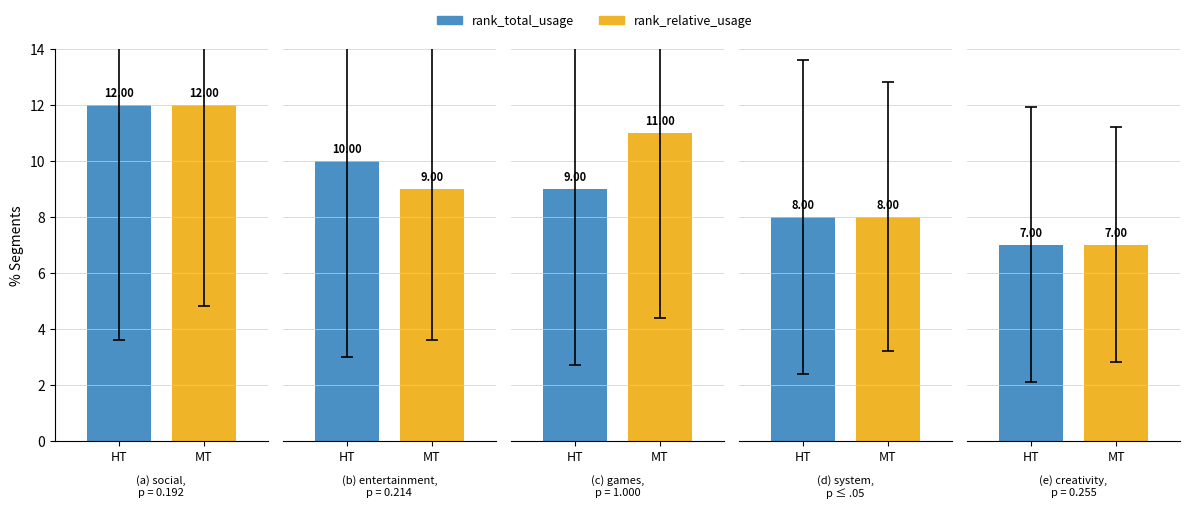

Which category has the highest value across all series?

social